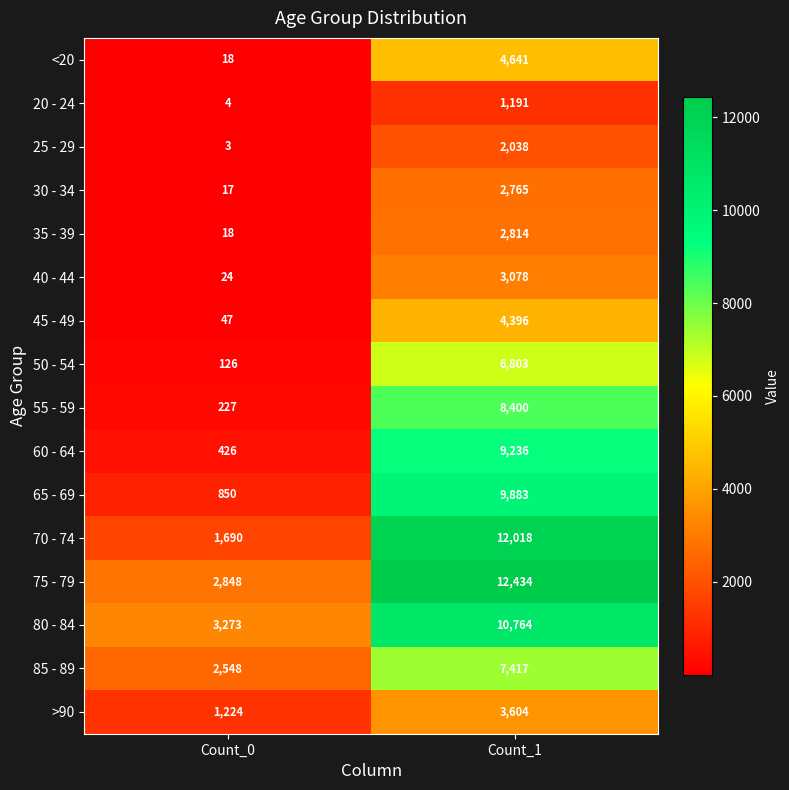

What value does the 40 - 44 series have at Count_1, to the nearest 50?

3100